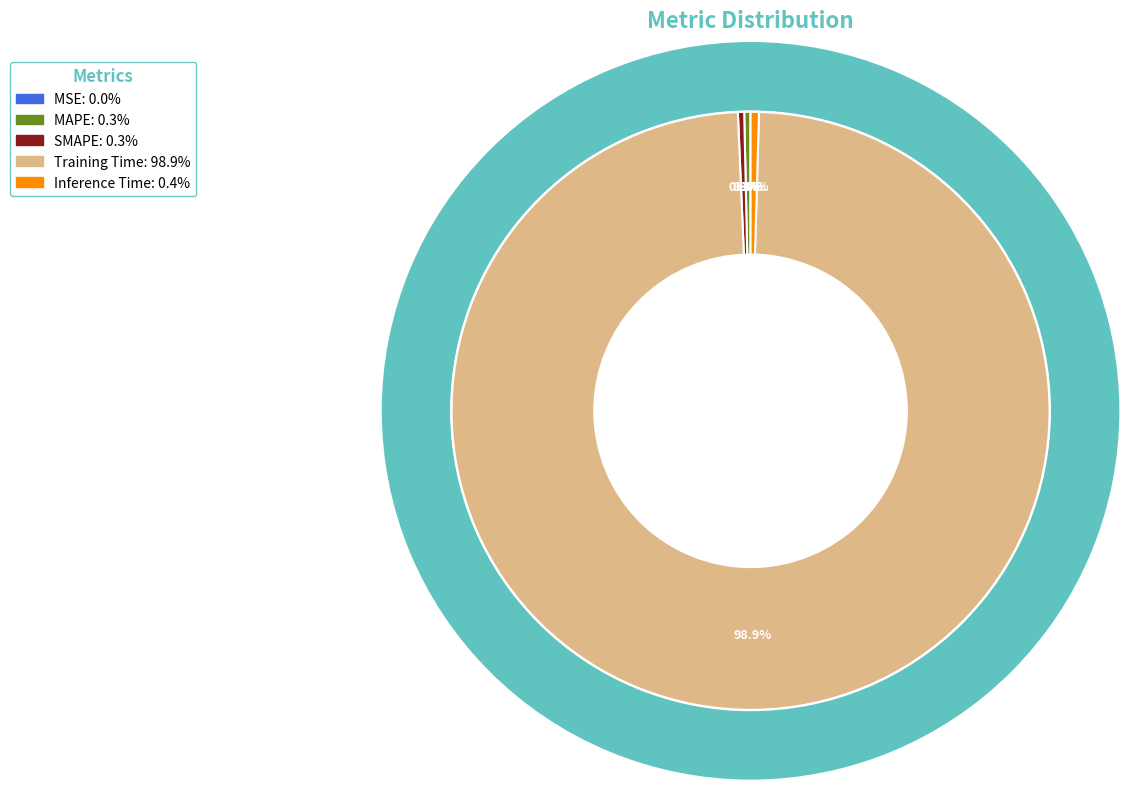

Which slice is the smallest?

MSE